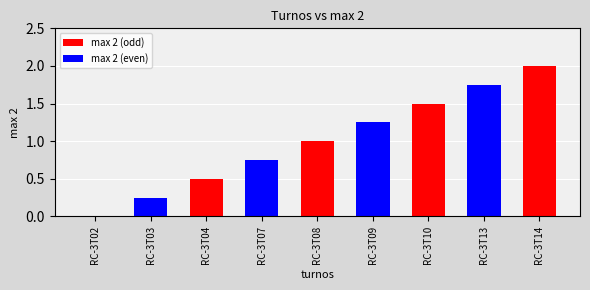

Are the bars grouped side by side (vs. stacked)?

No